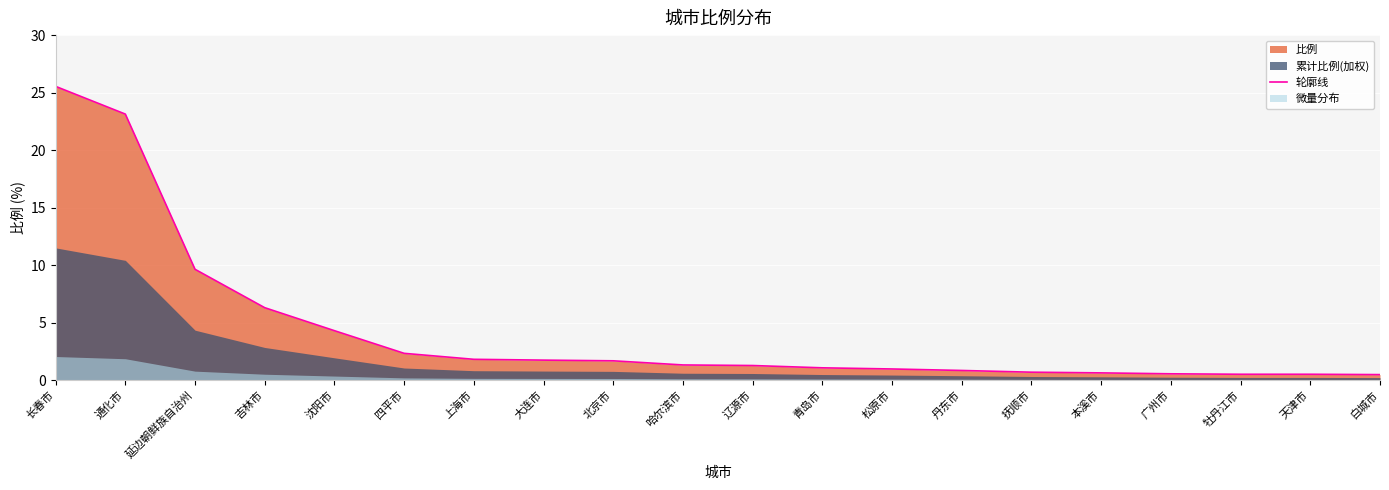

Reading right to left, list all the values displayed in this chart.

白城市=0.5	天津市=0.5	牡丹江市=0.5	广州市=0.5	本溪市=0.6	抚顺市=0.7	丹东市=0.8	松原市=1.0	青岛市=1.1	辽源市=1.3	哈尔滨市=1.3	北京市=1.7	大连市=1.7	上海市=1.8	四平市=2.3	沈阳市=4.3	吉林市=6.3	延边朝鲜族自治州=9.6	通化市=23.1	长春市=25.5